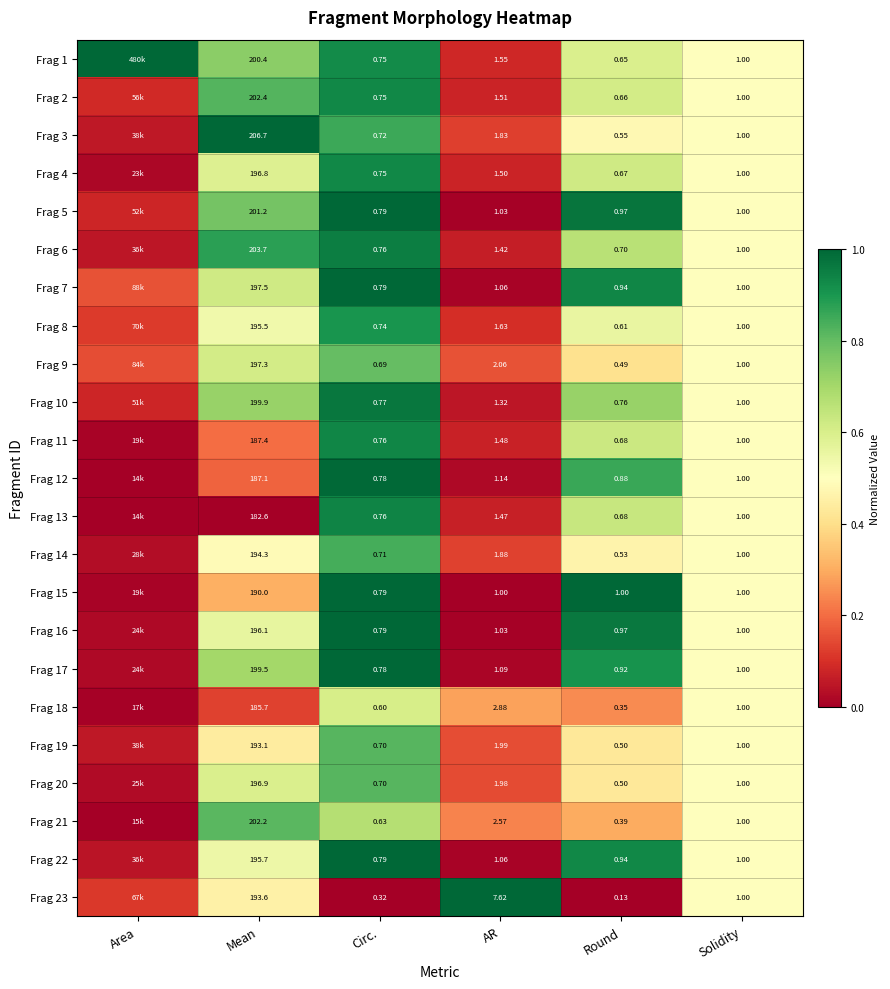

Is it true that Frag 4 equals 0.0 at Area?

False